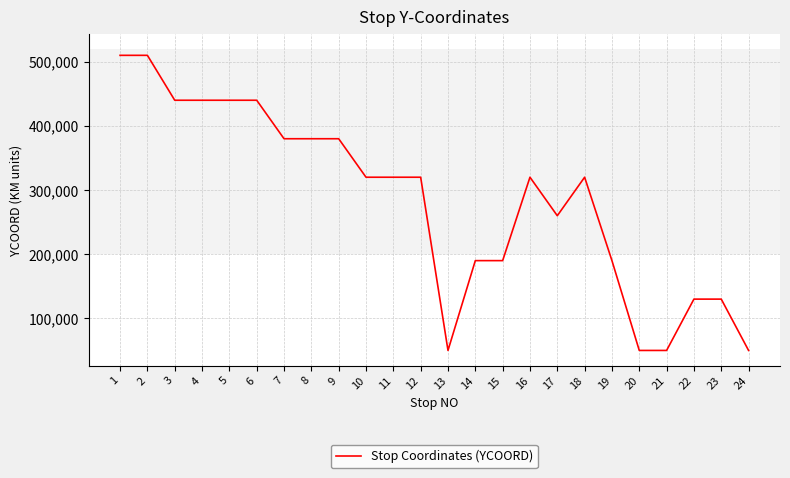

Reading right to left, what are all the values shown in this chart?

50000	130000	130000	50000	50000	190000	320000	260000	320000	190000	190000	50000	320000	320000	320000	380000	380000	380000	440000	440000	440000	440000	510000	510000